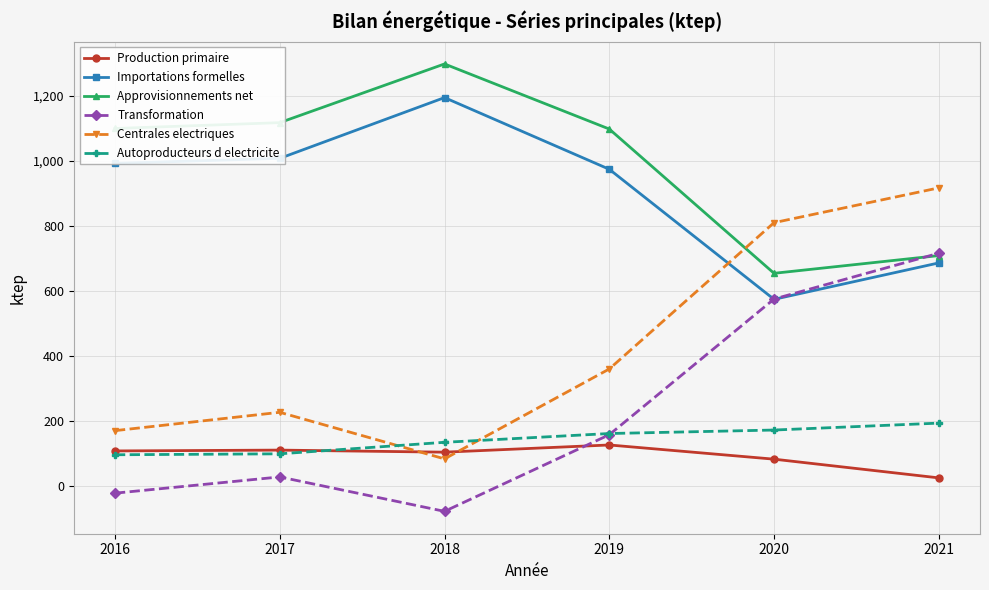

The value of Production primaire at 2019 is 217.1. True or false?

False